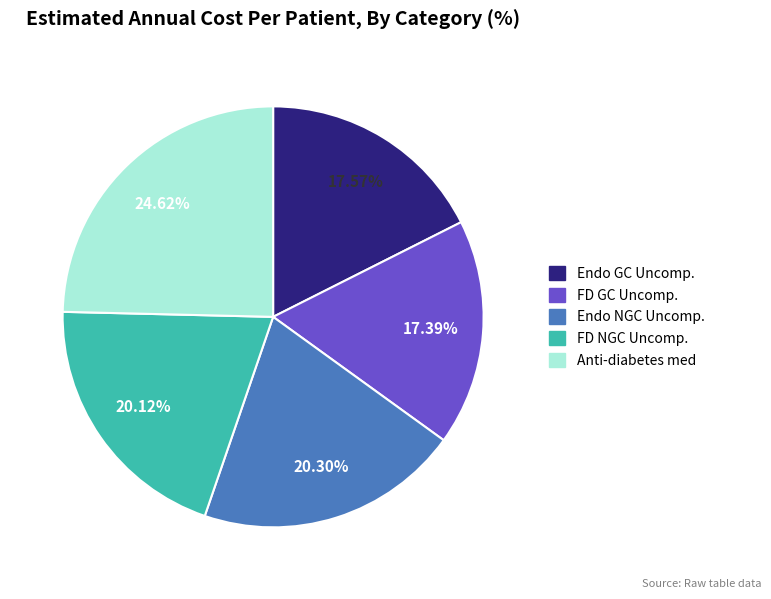

To the nearest percent, what is the average slice percentage?

20%